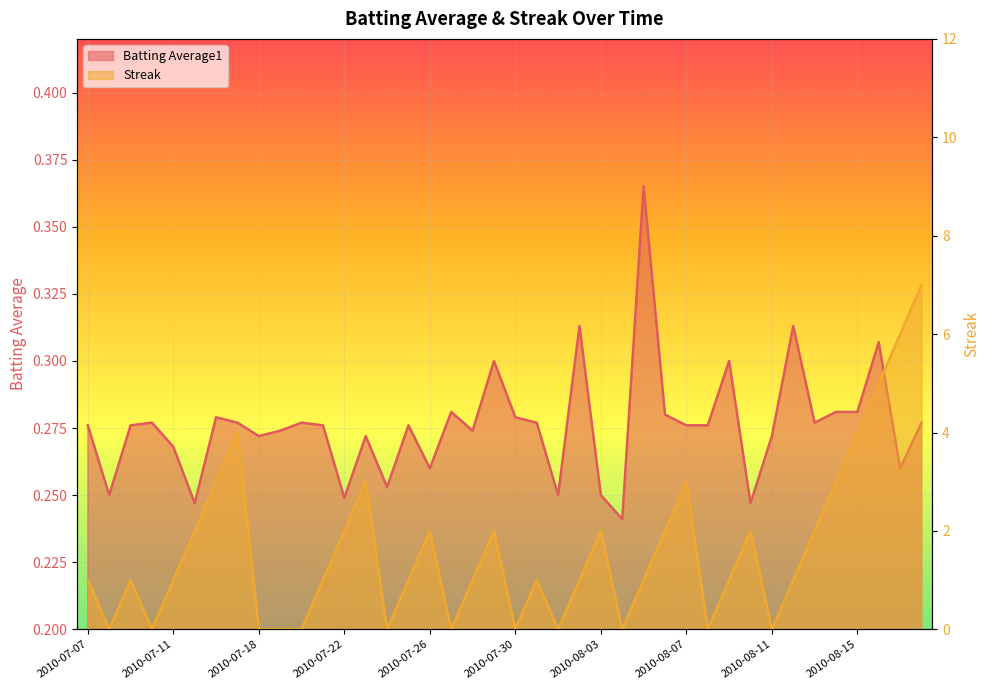

Which category has the highest value in the Batting Average1 series?

2010-08-05